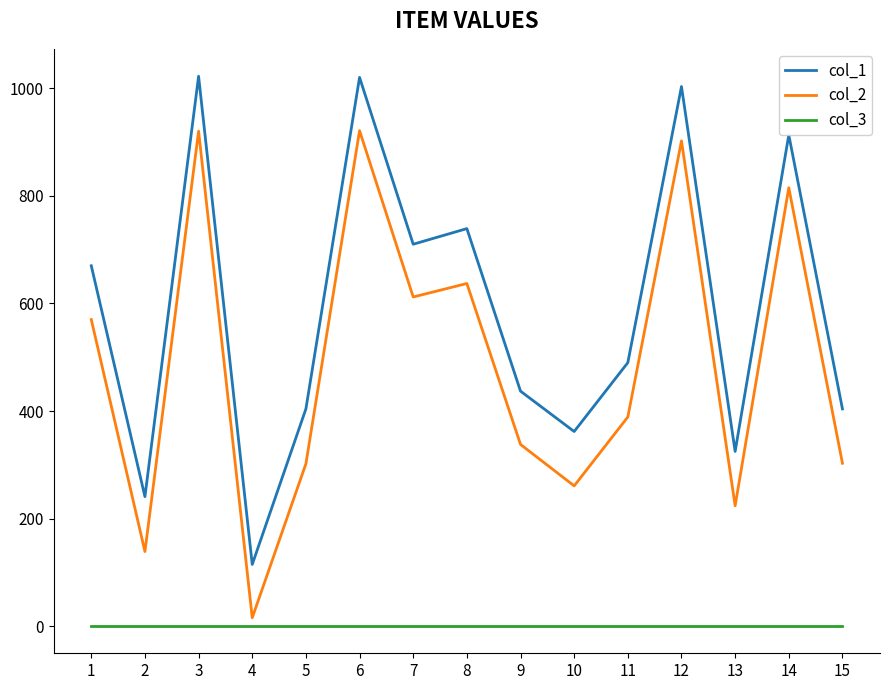

Which series has the largest total across all categories?

col_1